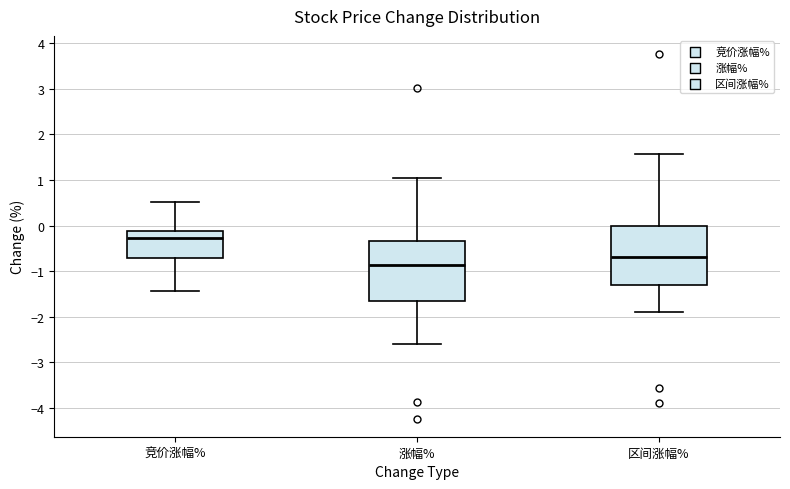

Where does the upper whisker of the box for 区间涨幅% end on the y-axis? The values are not printed on the chart, so give them approximately, as read against the axis.

1.6